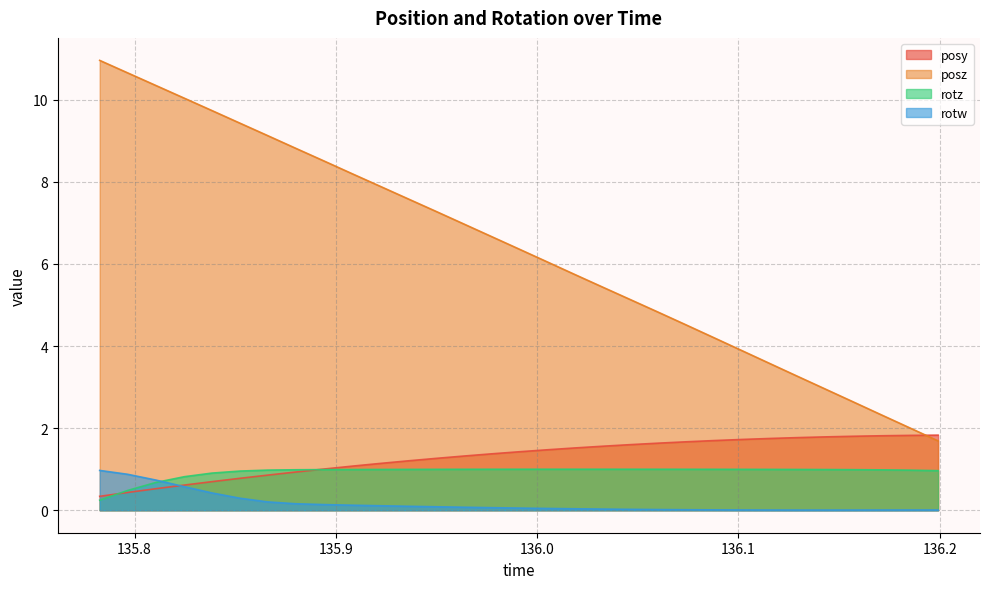

What is the total value across all series at 136.1158?

6.3